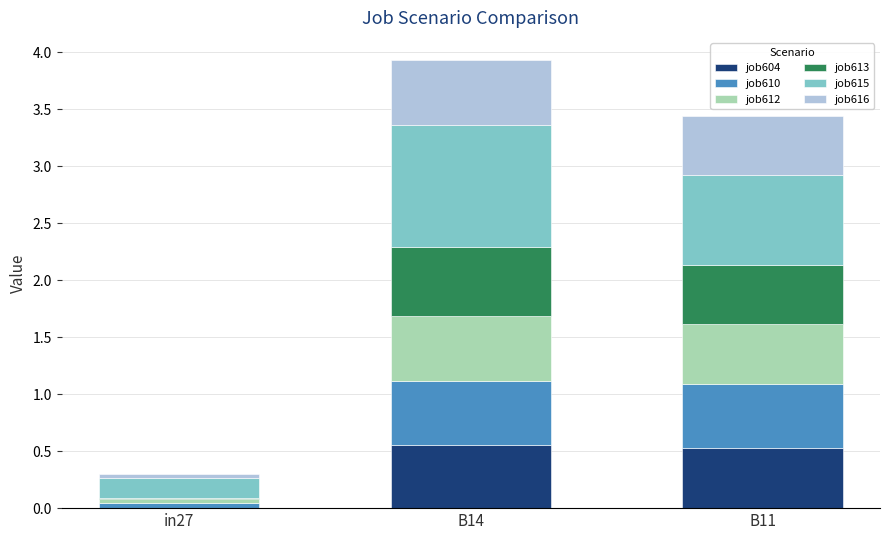

Are the bars grouped side by side (vs. stacked)?

No